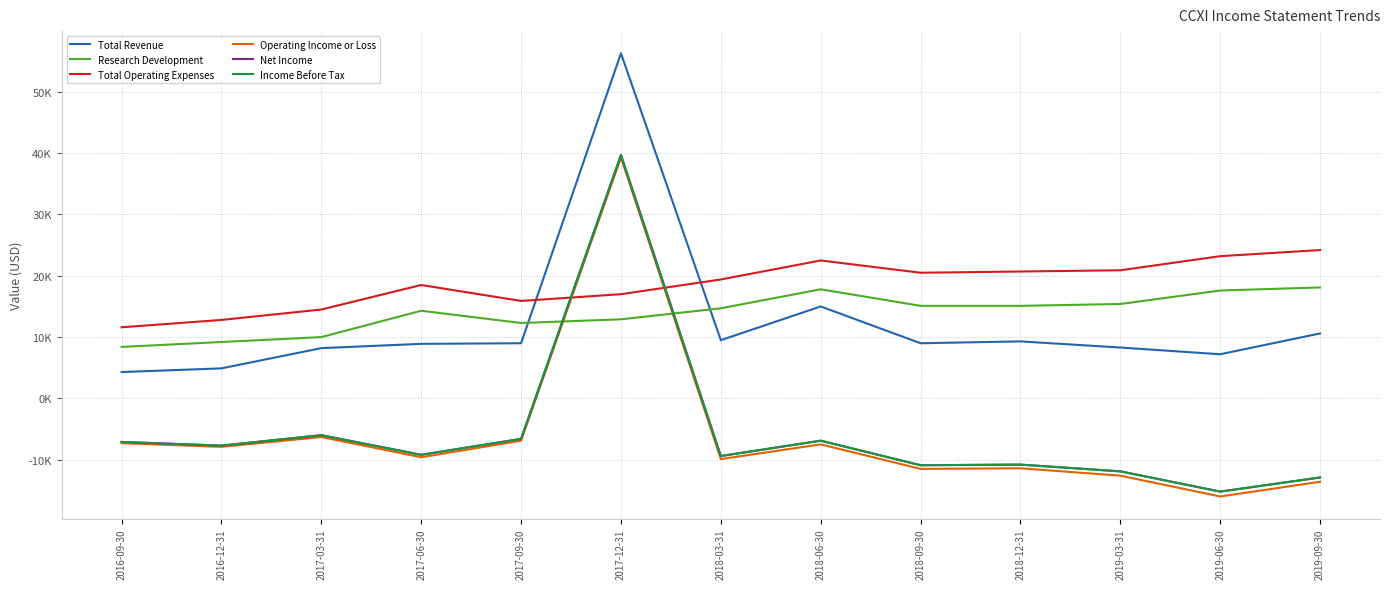

Is this an area chart (filled region under the line)?

No